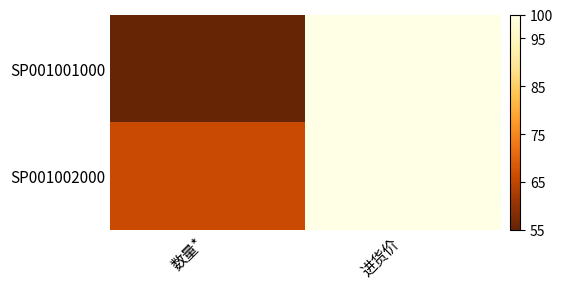

How many categories are shown in the chart?

2